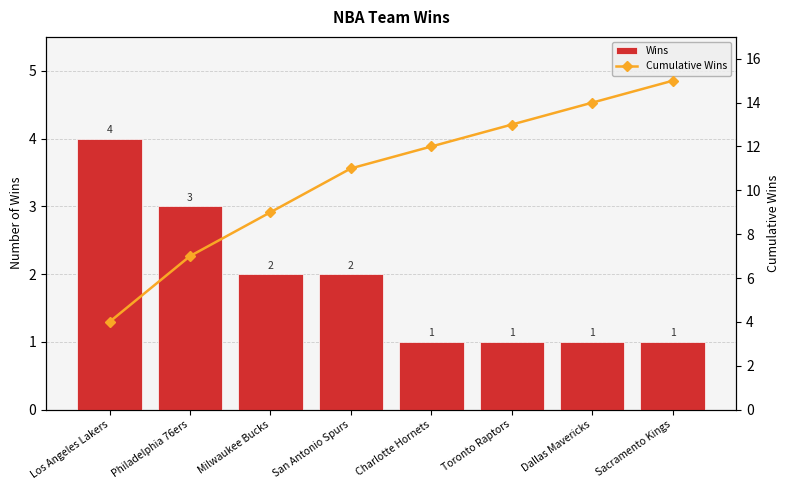

Are the bars horizontal?

No